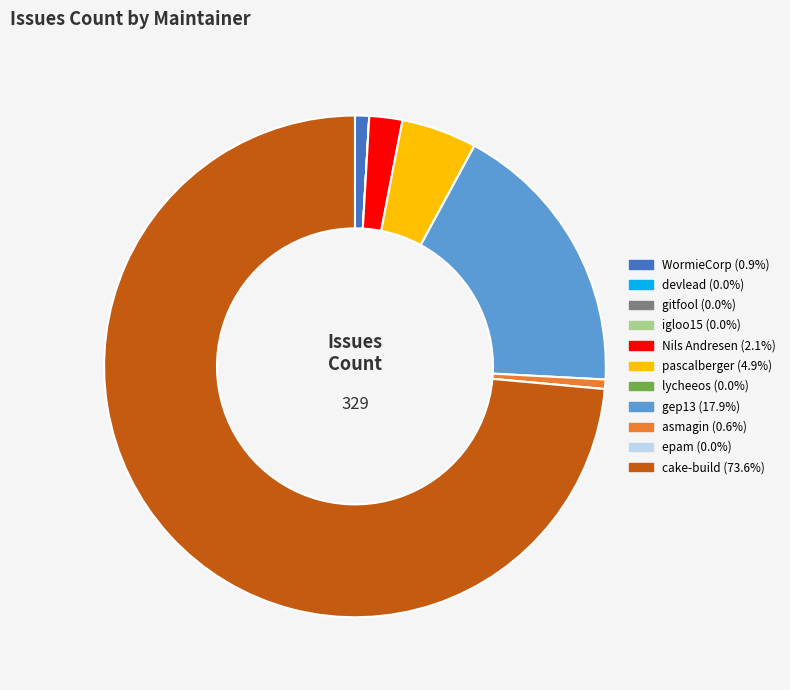

Which slice is the largest?

cake-build